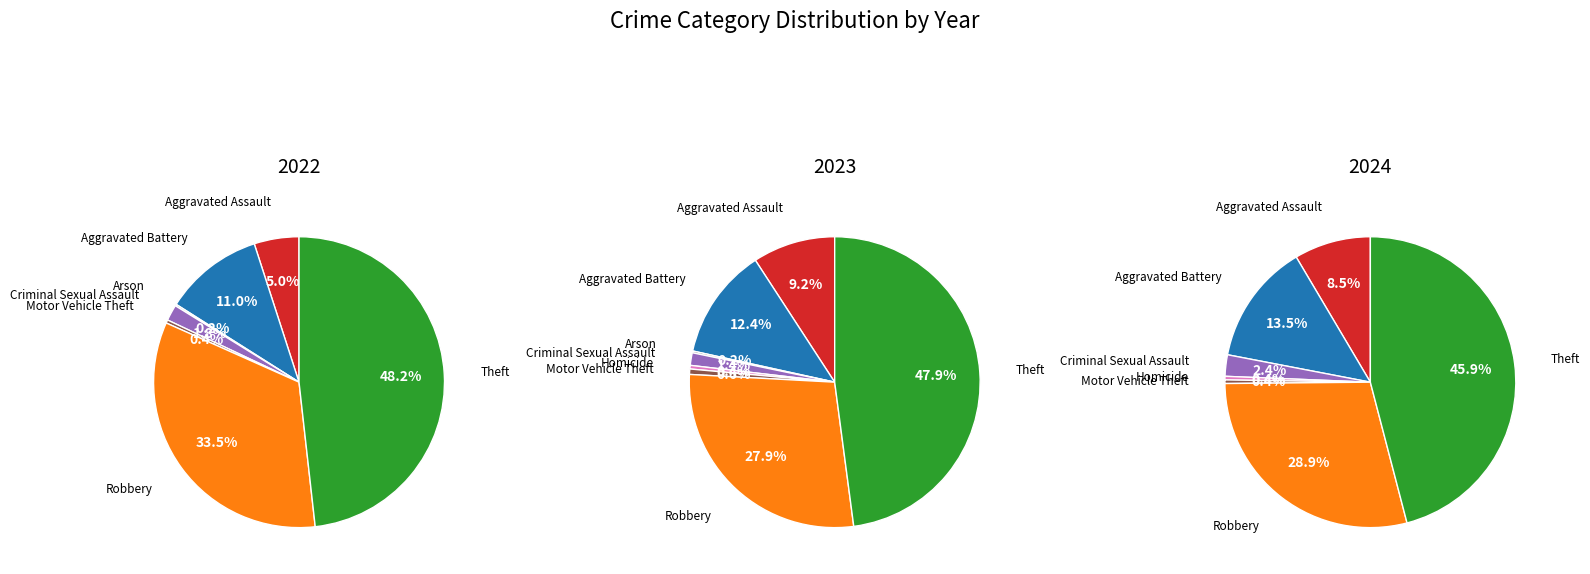

The Homicide slice represents 1% of the pie. True or false?

False